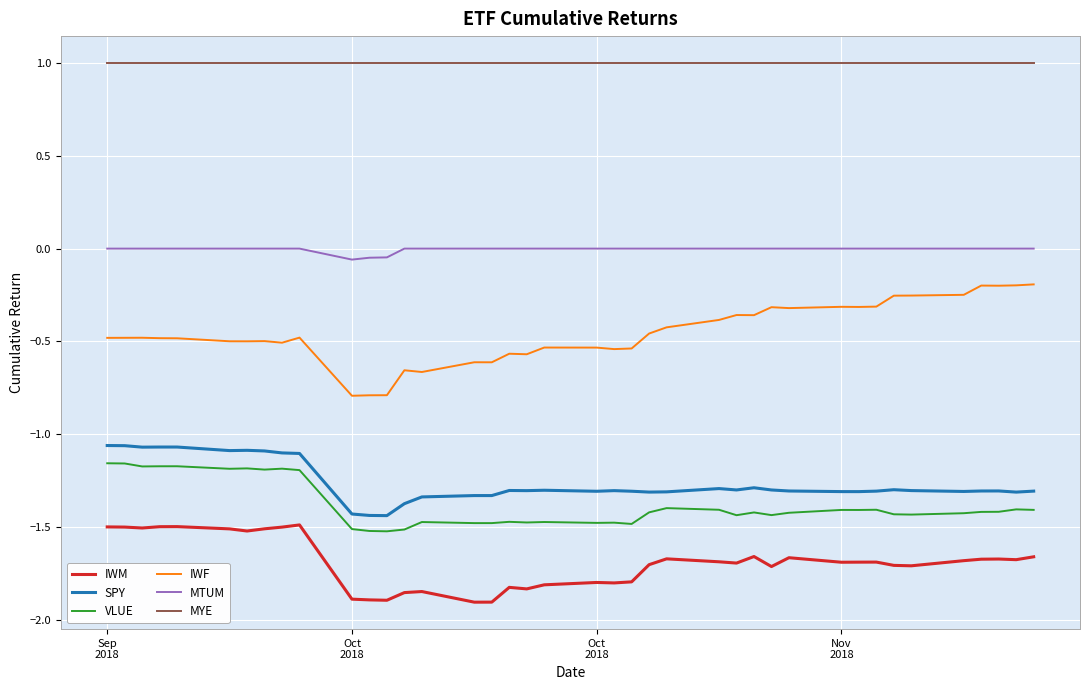

True or false: MTUM and VLUE cross at least once.

False